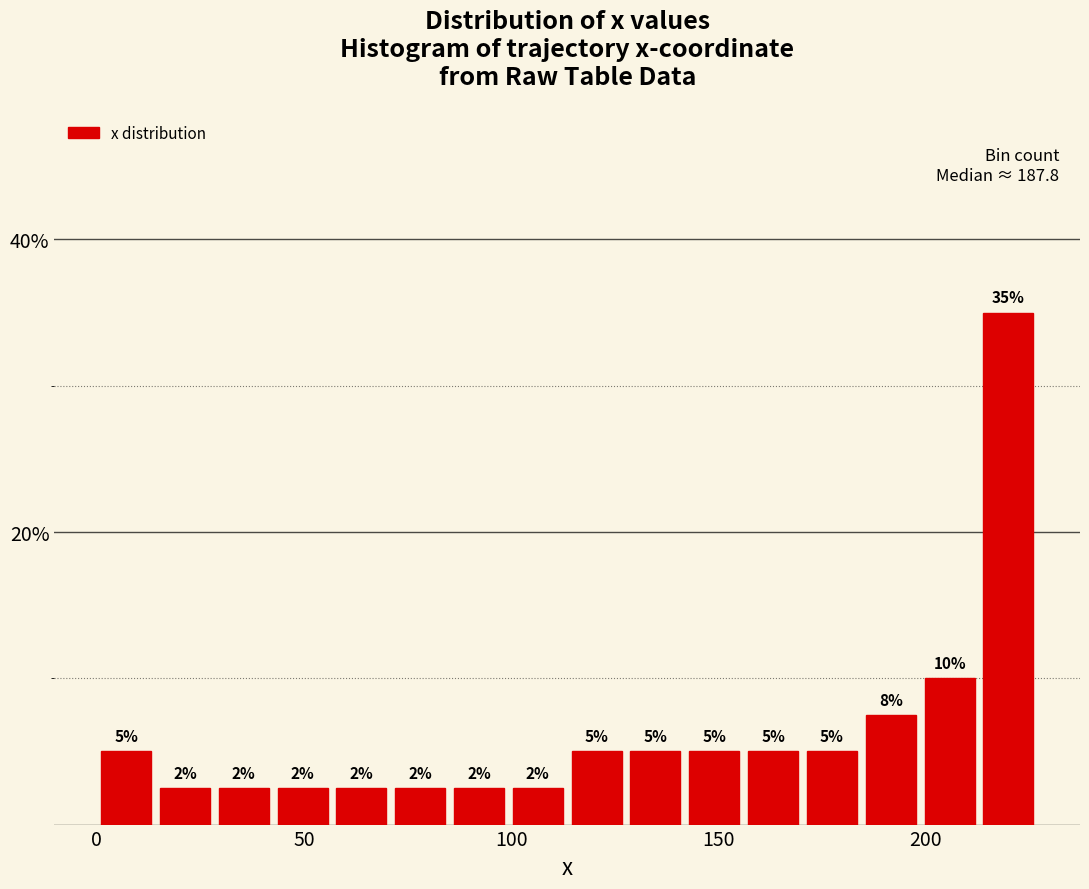

Read against the x-axis, roughly where is the centre of the tallest bar?

220